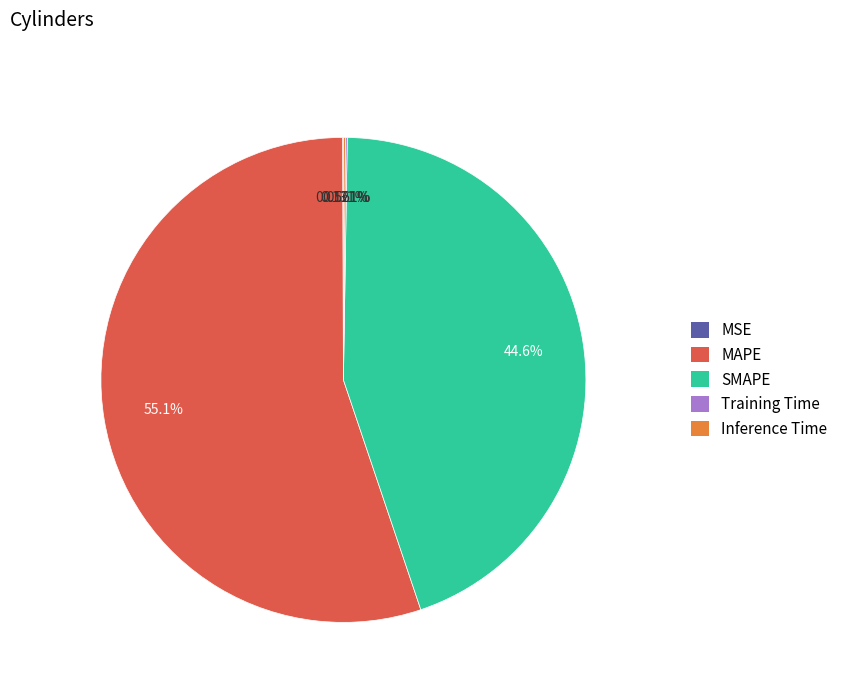

Is the sum of SMAPE and MAPE greater than half?

Yes